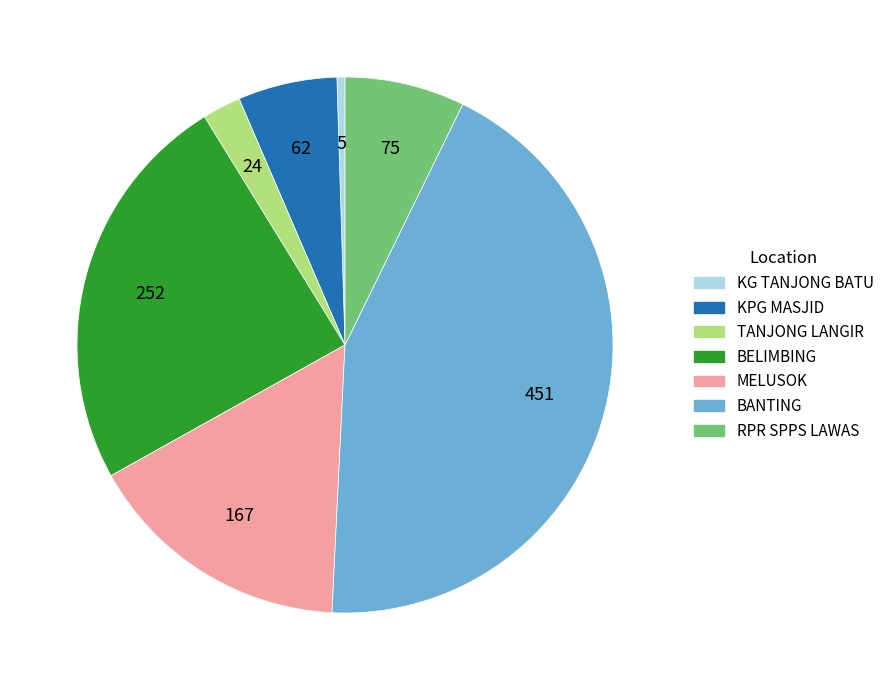

Which slice is the smallest?

KG TANJONG BATU